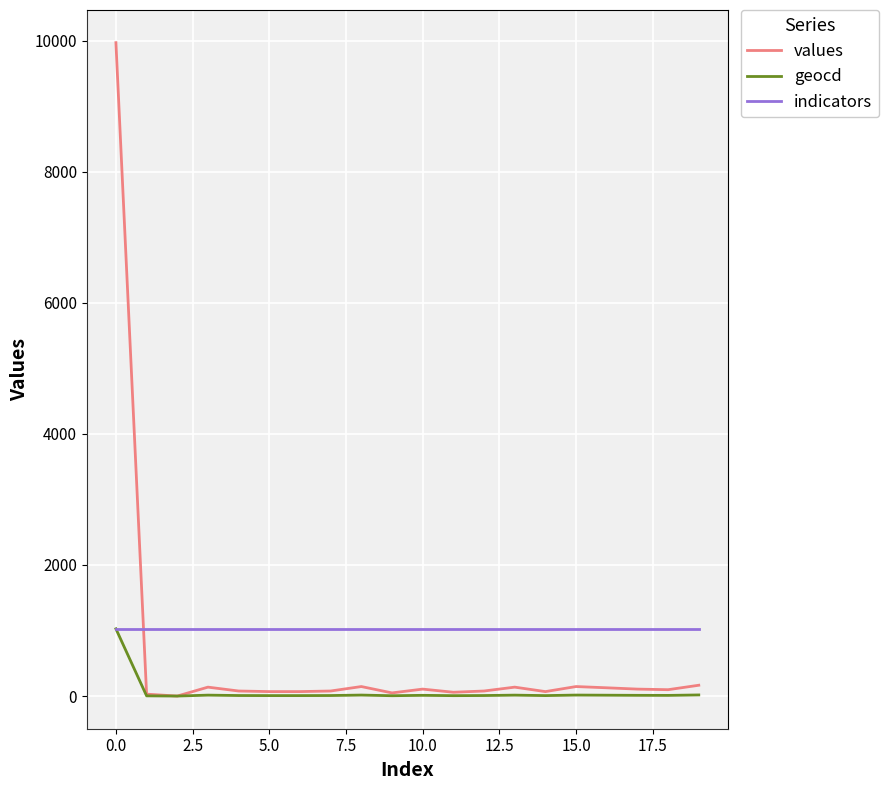

How many intersections are there between indicators and values?

1